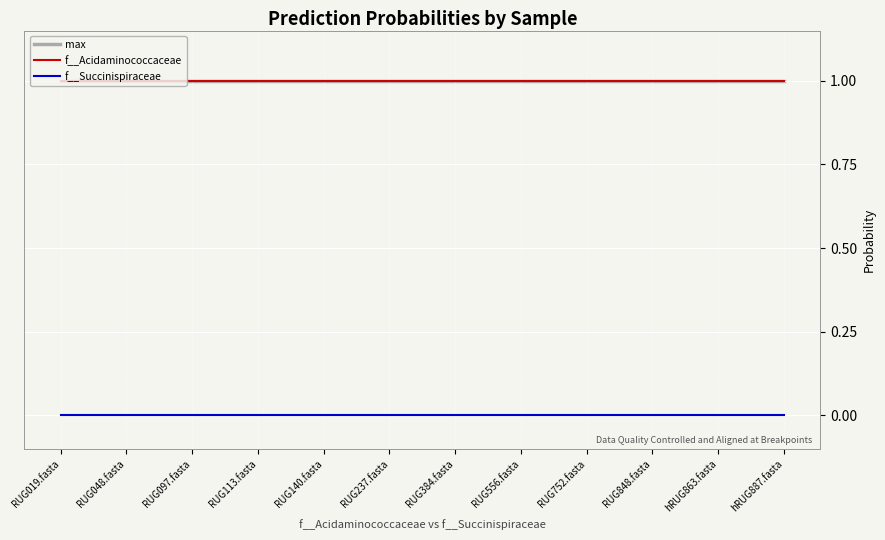

Between RUG237.fasta and hRUG863.fasta, which is larger?

RUG237.fasta